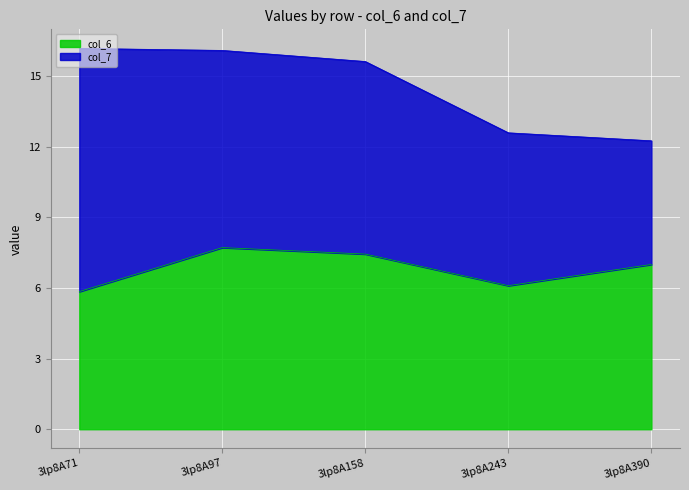

What is the difference between the values at 3lp8A243 and 3lp8A97?

1.6